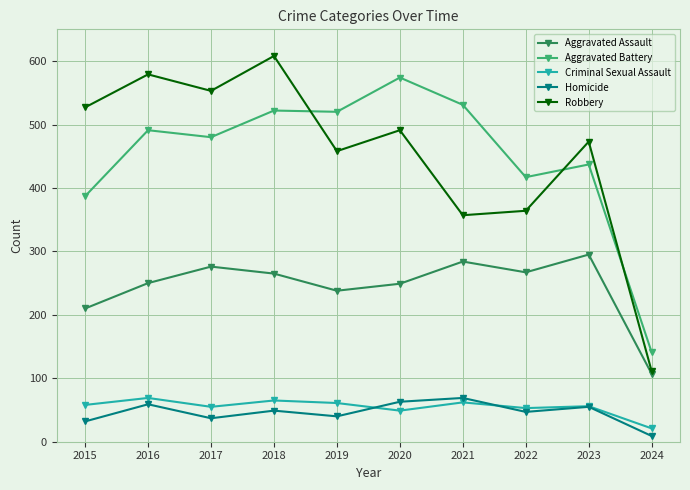

At which label does Robbery reach its minimum?

2024